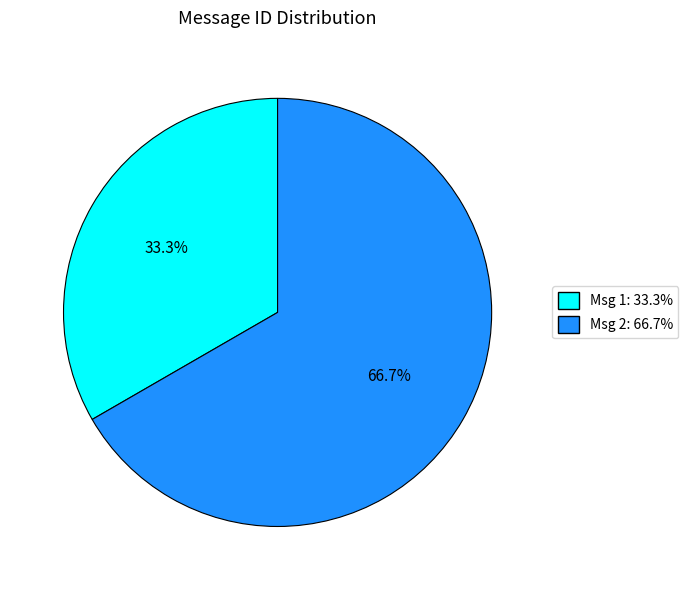

Which slice is the largest?

Msg 2: 66.7%